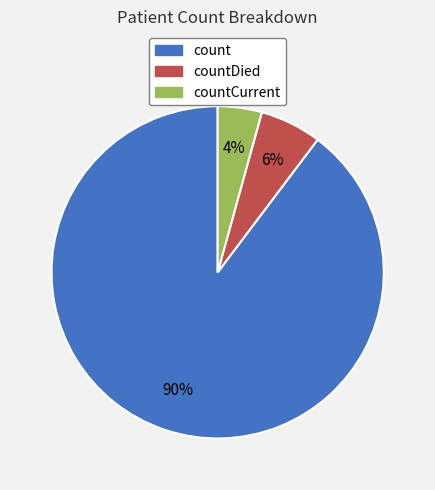

Is there any slice that represents more than half of the pie?

Yes